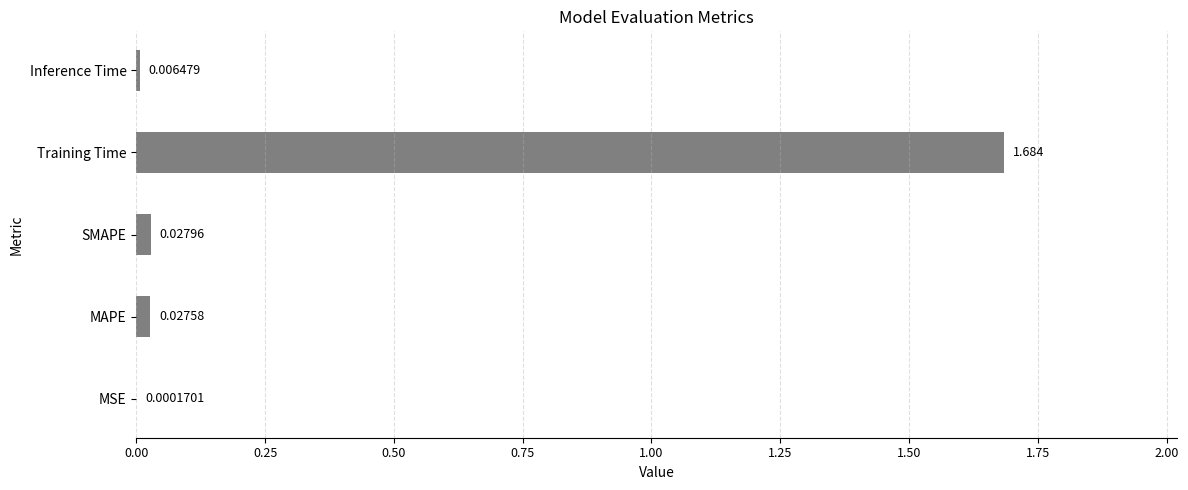

At which label is the value closest to 0?

MSE